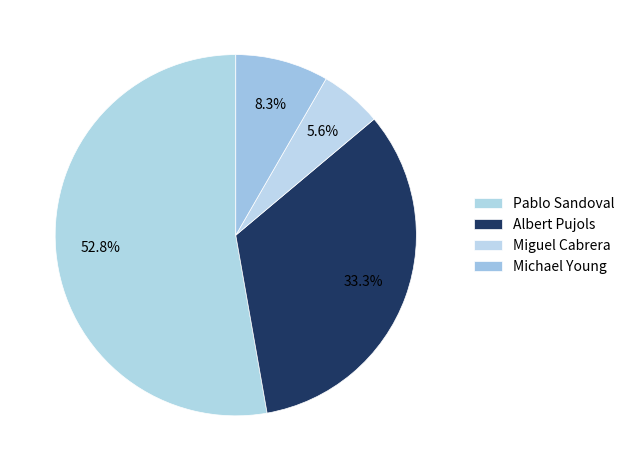

Which category has the biggest portion of the pie?

Pablo Sandoval